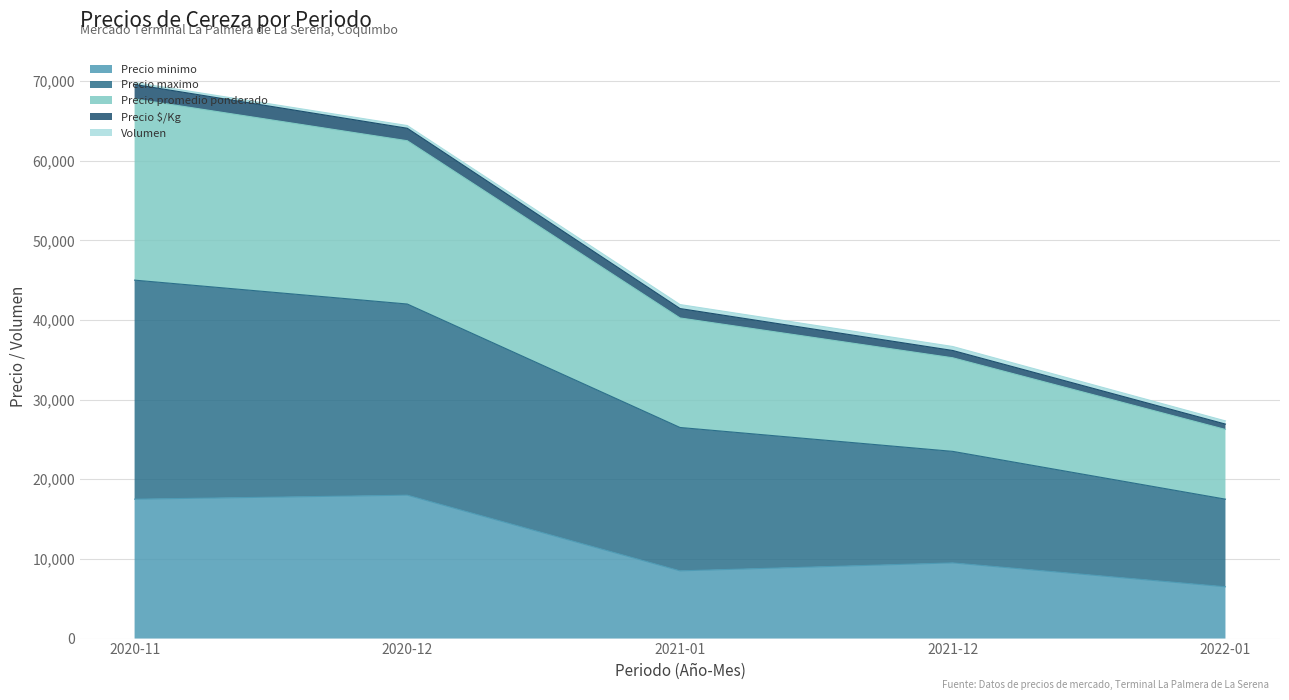

True or false: Precio minimo and Precio maximo cross at least once.

False